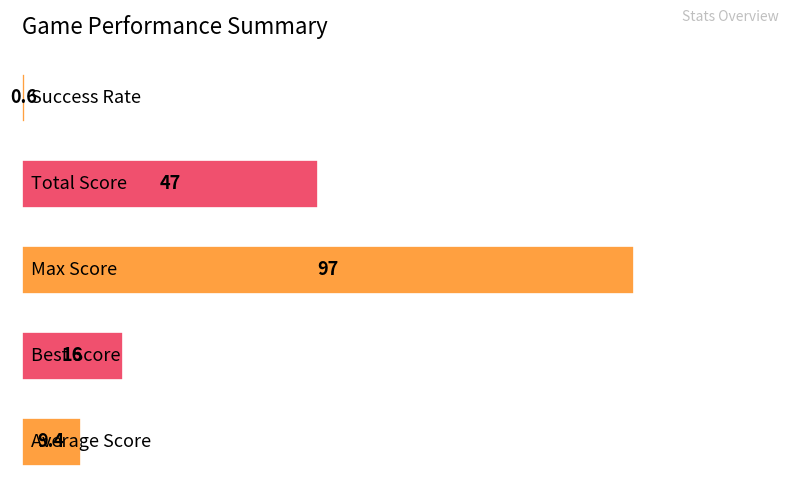

What is the sum of all values?

170.0